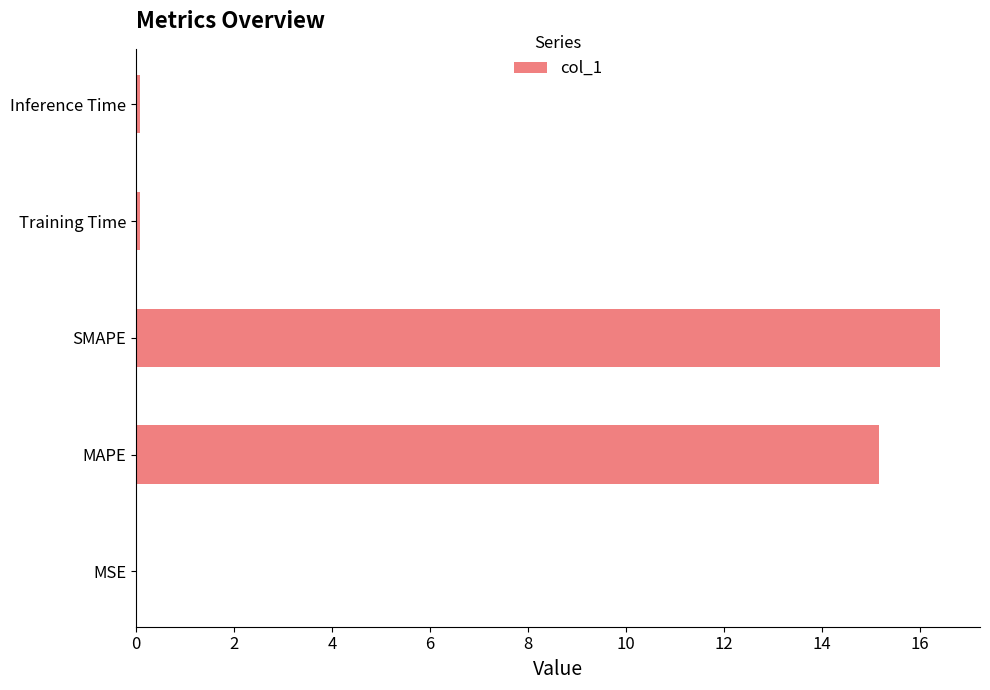

At which label is the value closest to 8?

MAPE